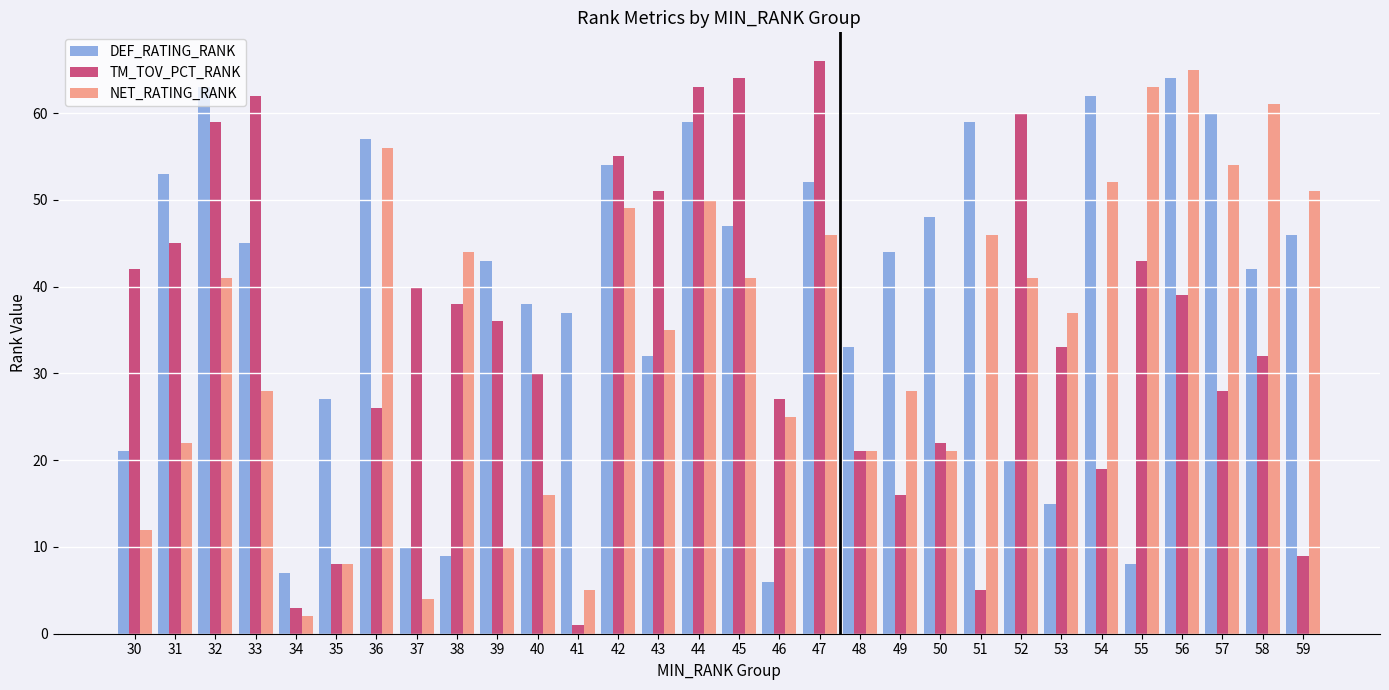

How many data points does each series have?

30